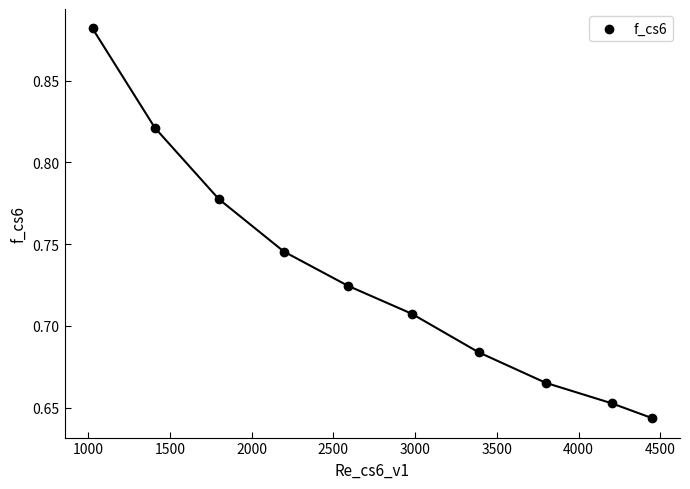

What is the range of X values (max minus min)?

3423.2